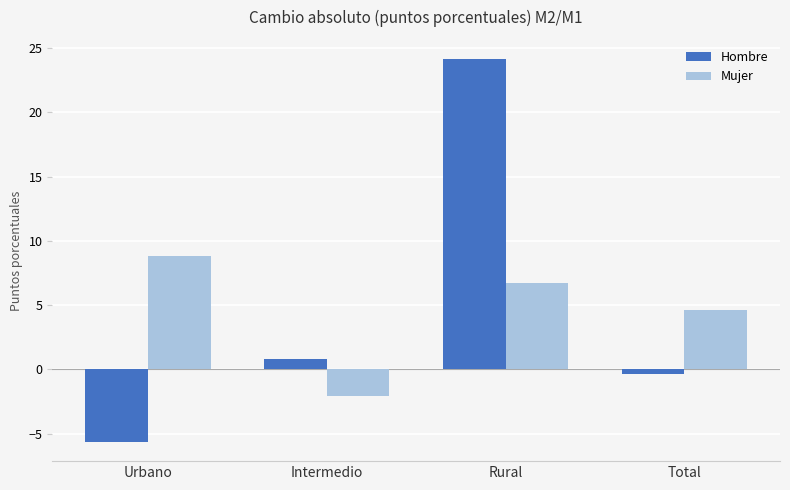

What is the difference between the highest and lowest values at Urbano?

14.4